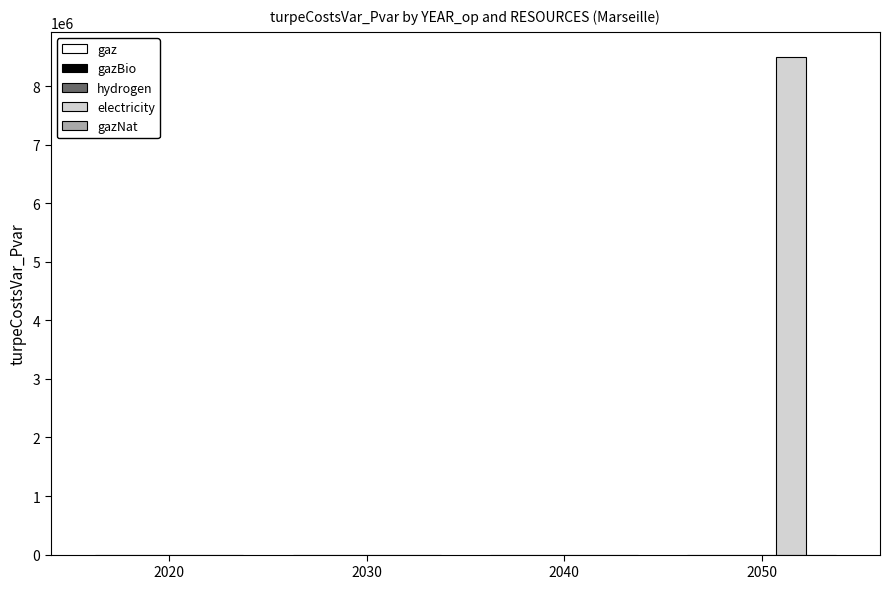

What is the sum of all values?

8501061.3